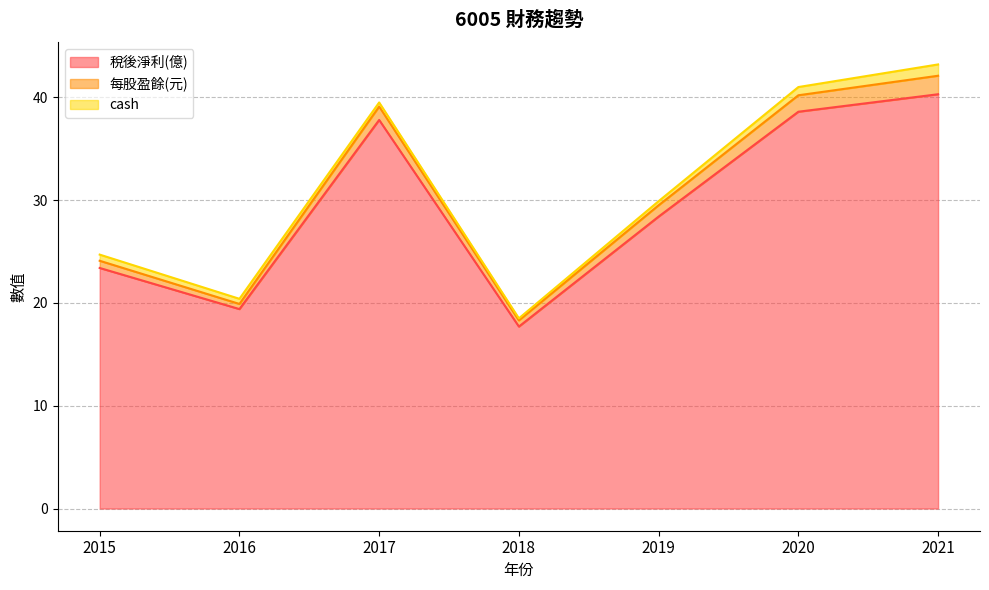

Rank the series at 2021 from lowest to highest value.

cash, 每股盈餘(元), 稅後淨利(億)